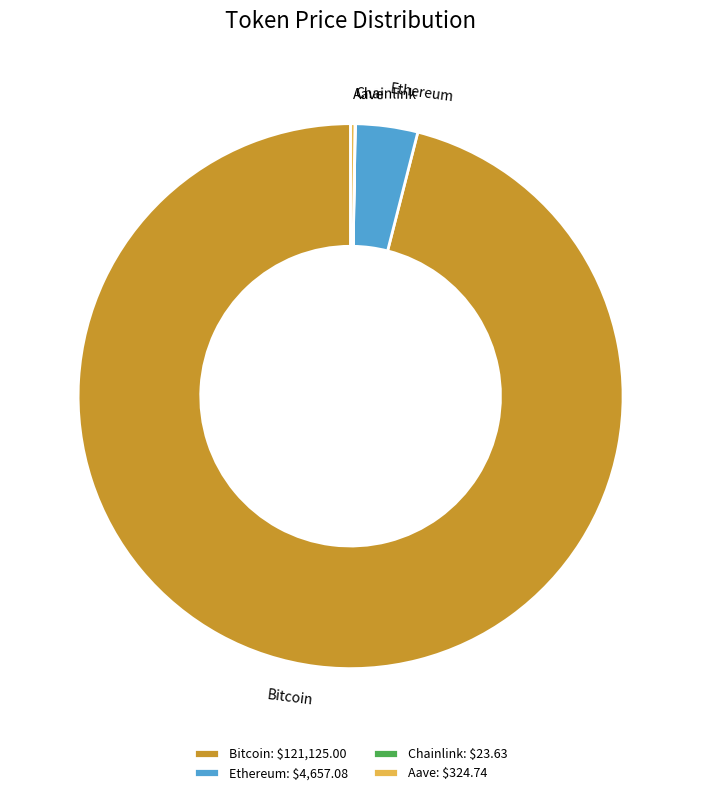

Is Bitcoin the majority of the pie?

Yes